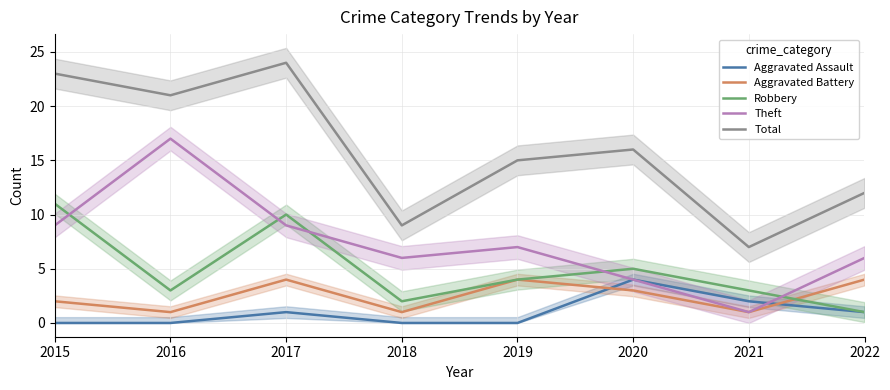

What are all the series names shown in the legend?

Aggravated Assault, Aggravated Battery, Robbery, Theft, Total